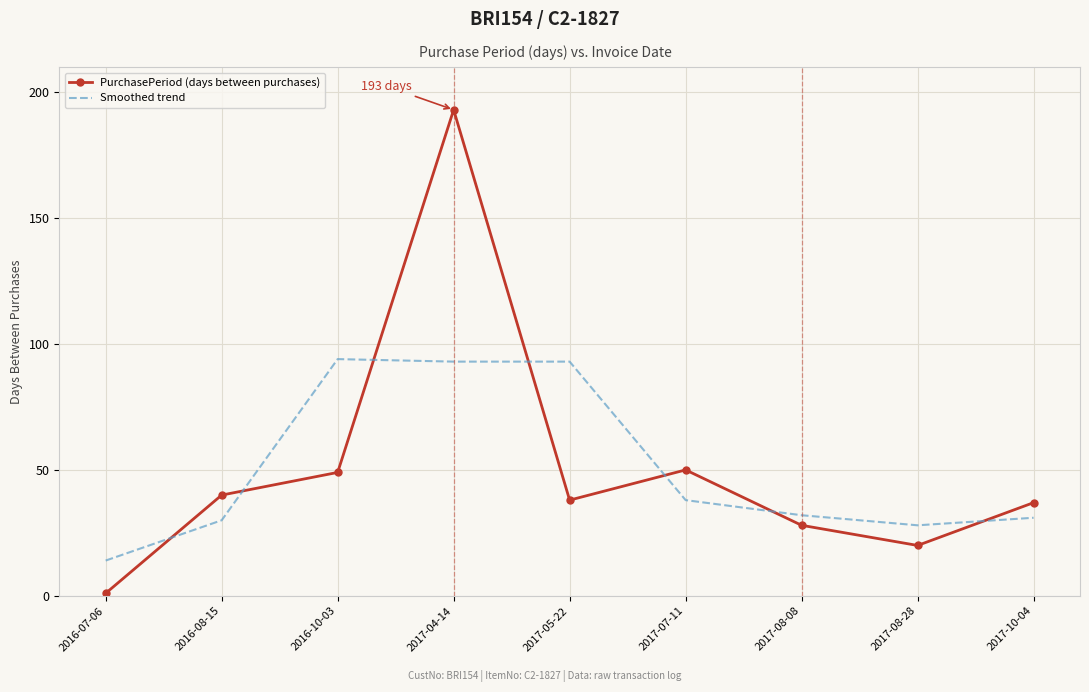

Which series ends up on top after the final intersection of Smoothed trend and PurchasePeriod (days between purchases)?

PurchasePeriod (days between purchases)